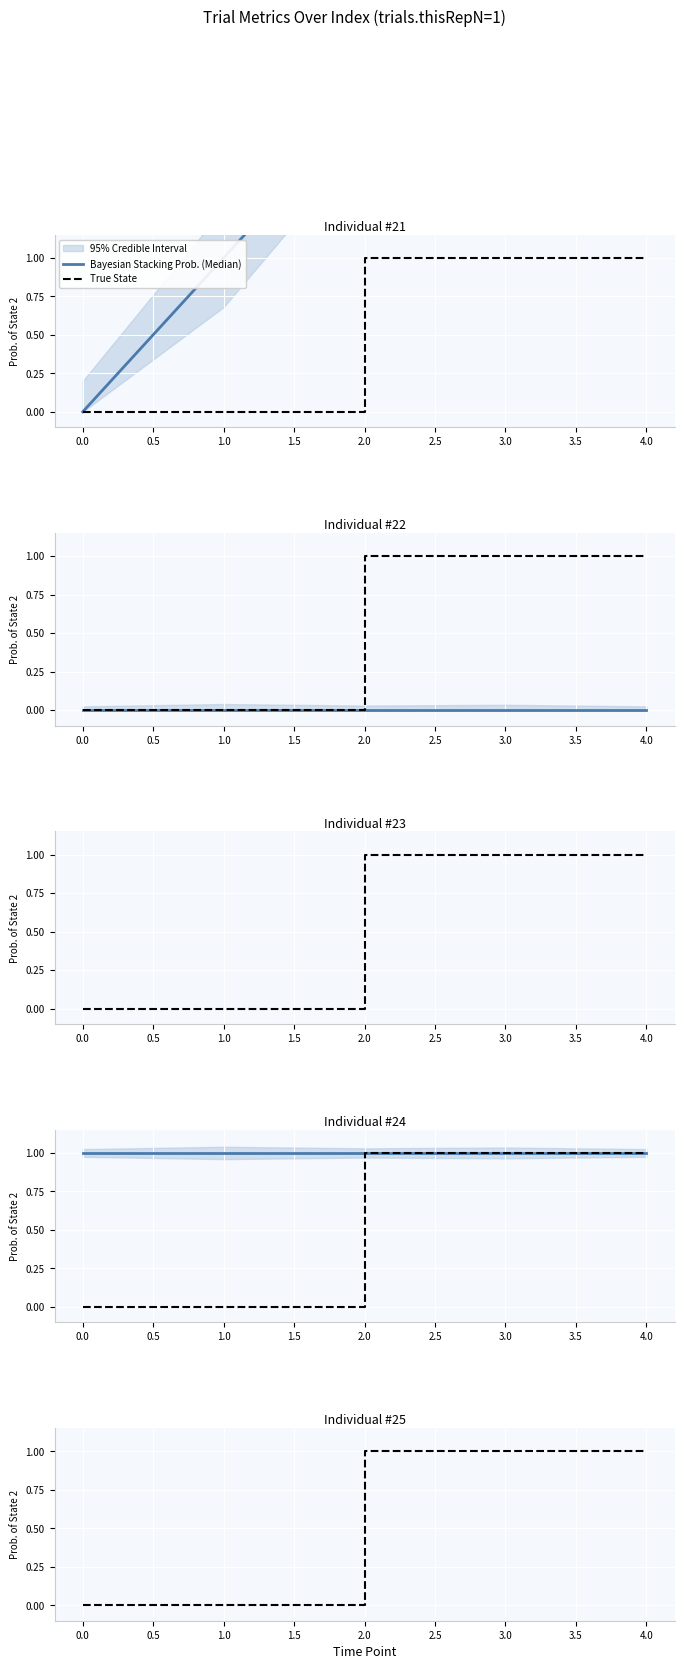

True or false: trials.ran and trials.order cross at least once.

False